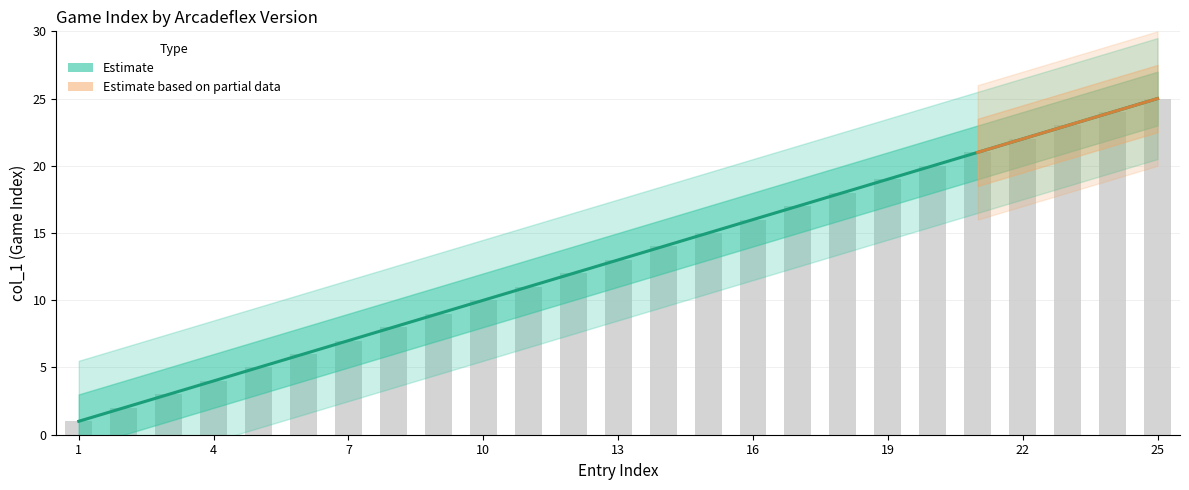

What is the sum of all values?

325.0